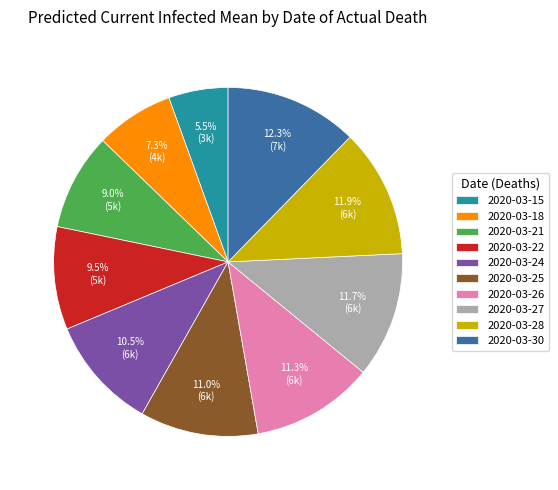

What percentage do 2020-03-28 and 2020-03-27 together represent?

23.6%